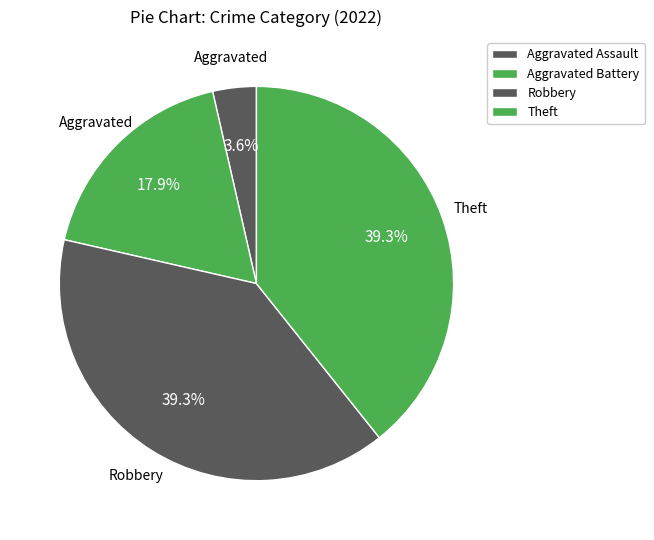

Do Aggravated Assault and Aggravated Battery together represent more than half of the pie?

No